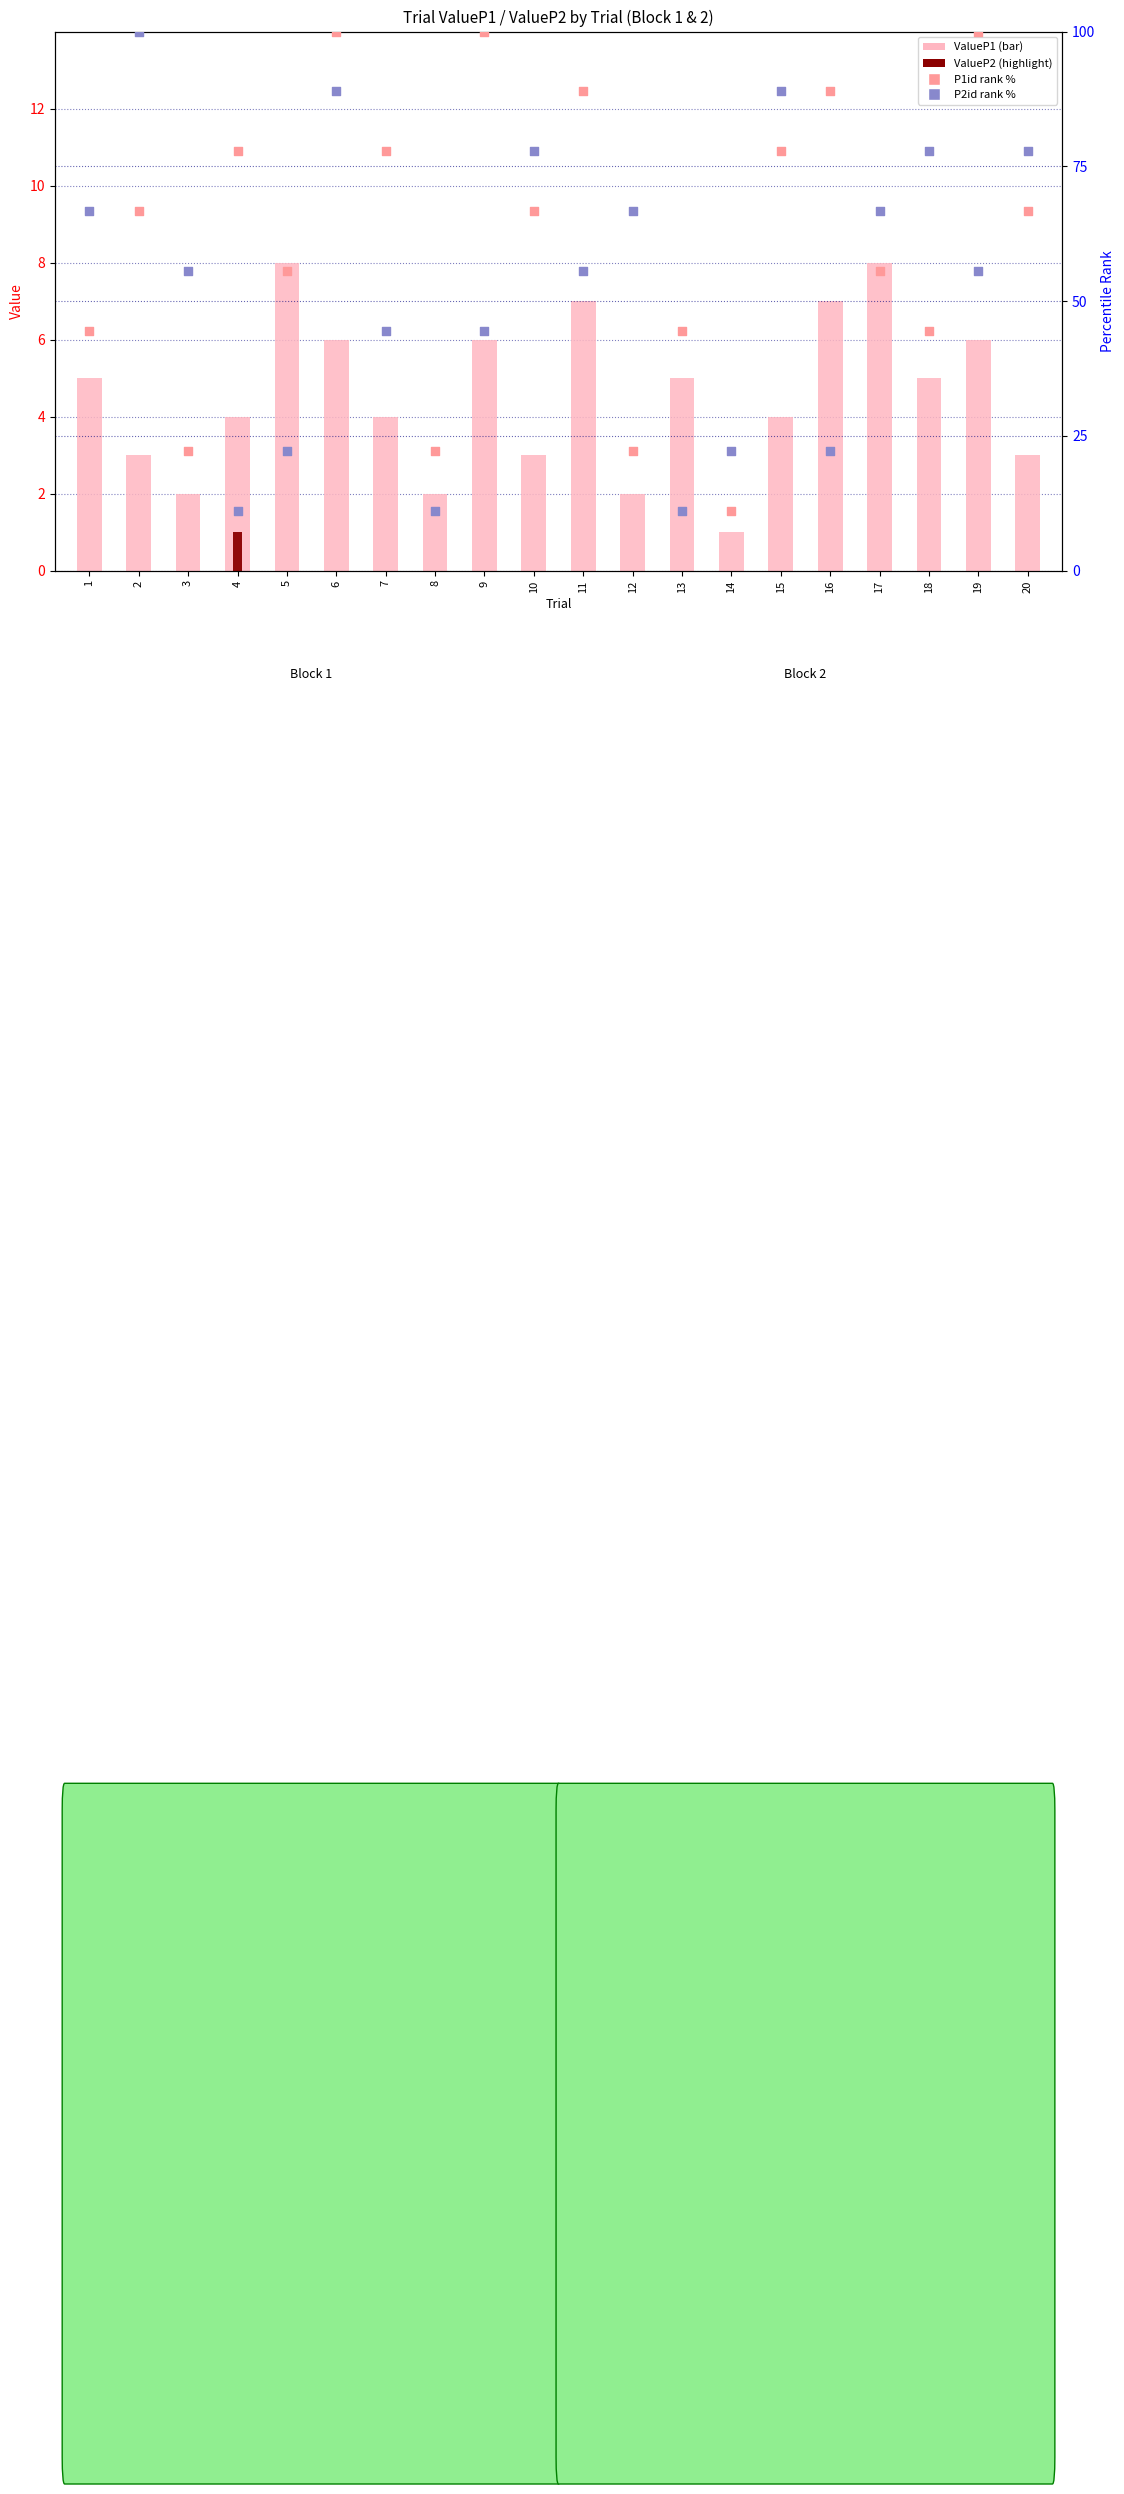

At how many categories does at least one series exceed 86?

7